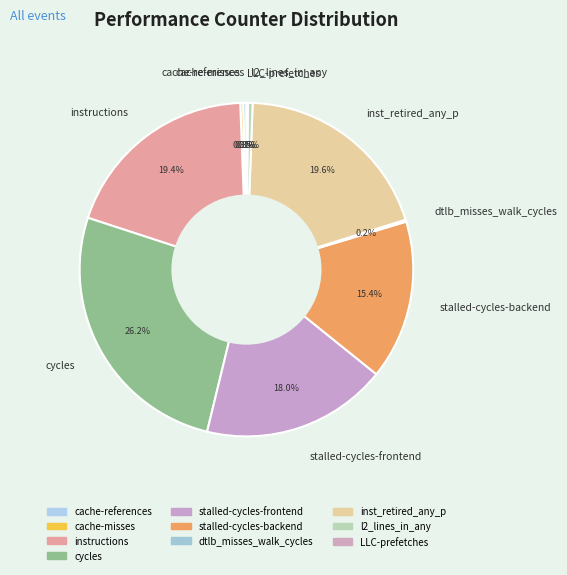

Does any single category account for the majority?

No